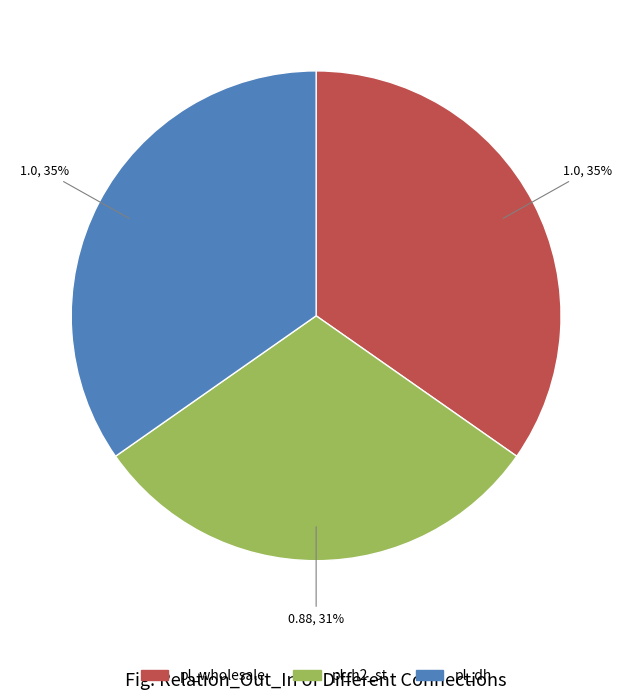

Does pl_dh account for over 50% of the chart?

No